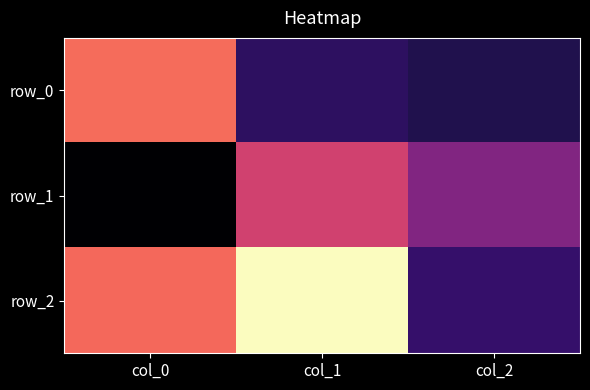

At which label does row_1 first exceed 0?

col_1